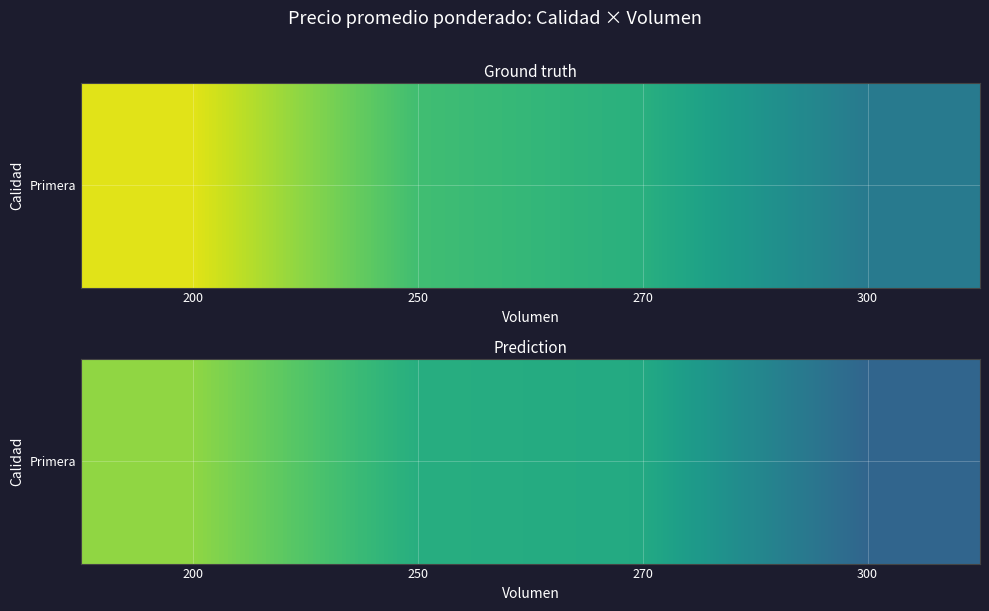

List the labels in order of value, smallest first.

300, 270, 250, 200